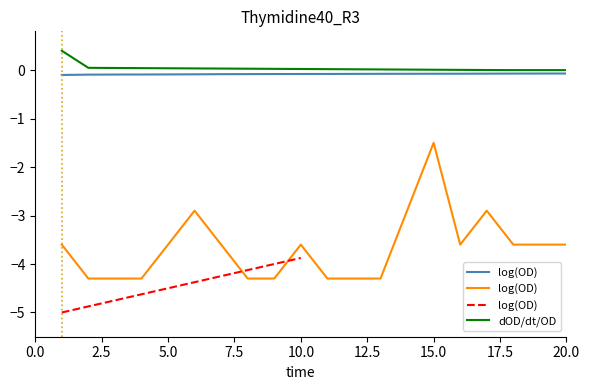

What is the maximum value for dOD/dt/OD?

0.4